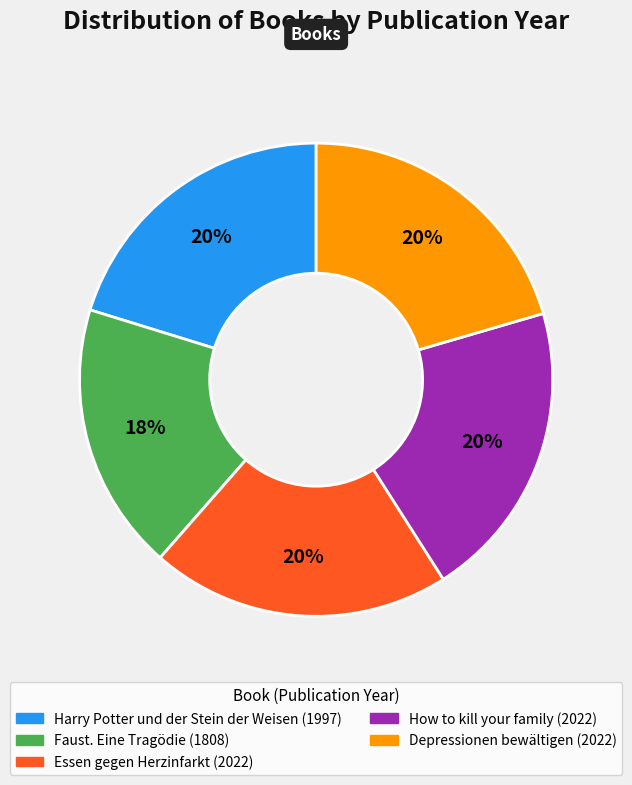

How many slices are in this pie chart?

5